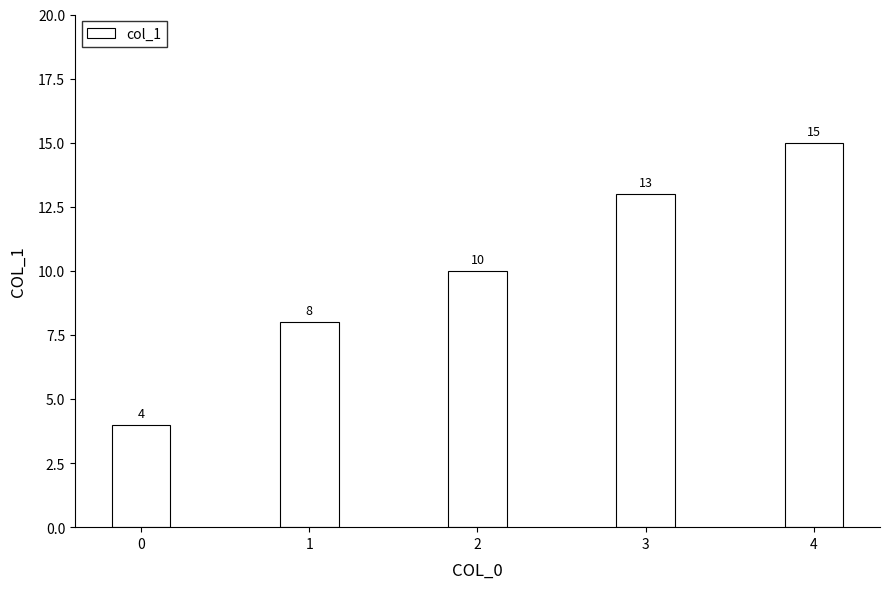

True or false: the data shows 2 at 0.

False